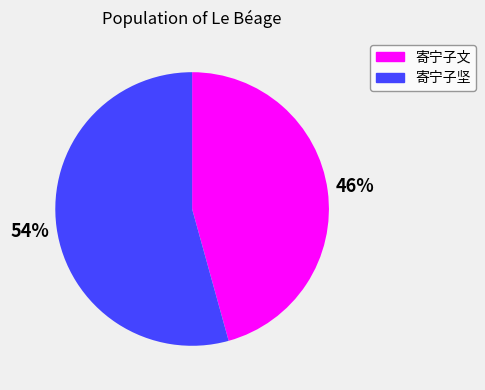

Which category has the biggest portion of the pie?

寄宁子坚